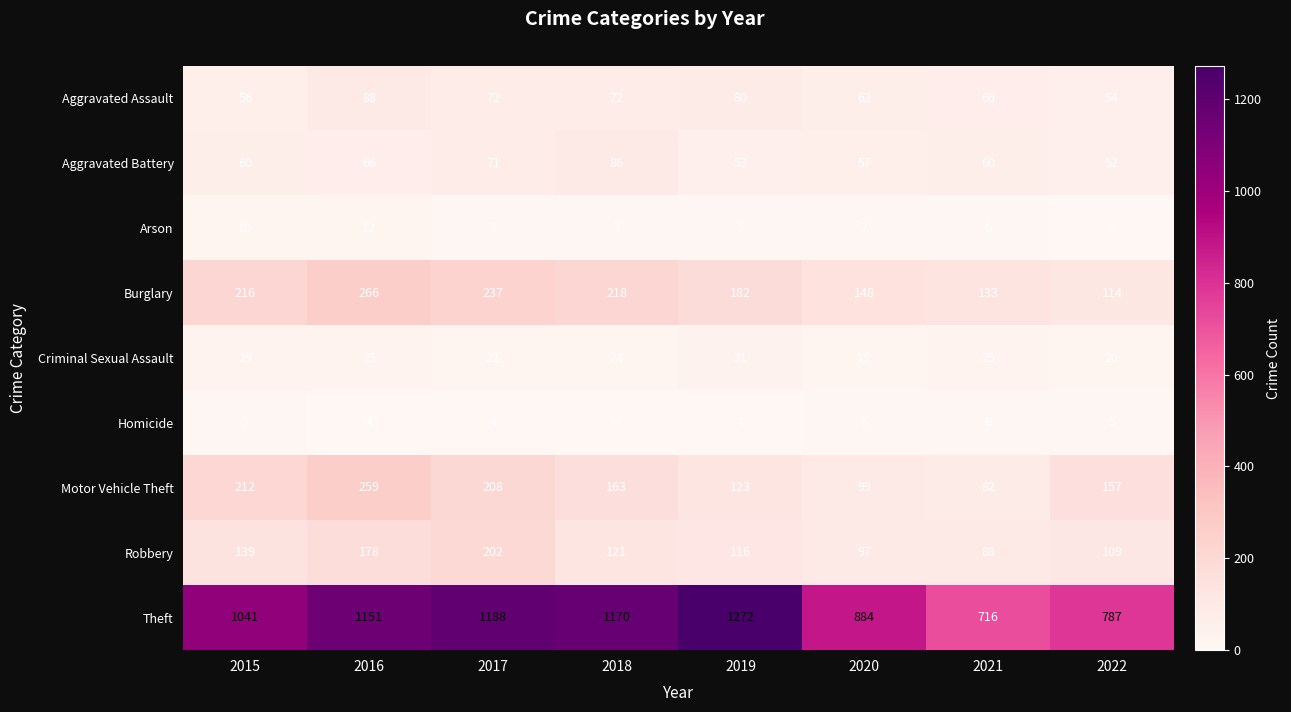

What is the maximum value shown in the chart?

1272